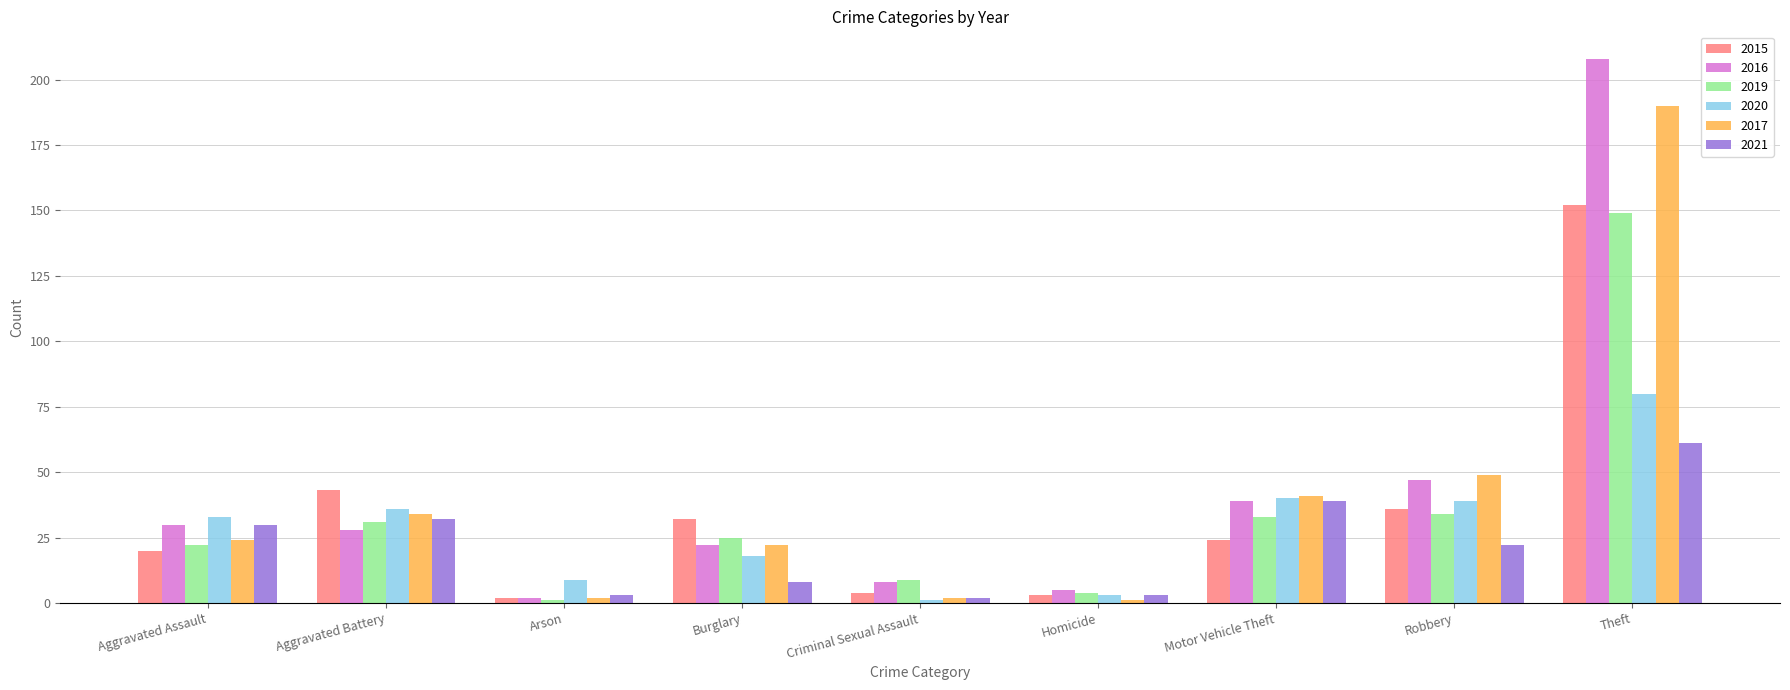

True or false: 2017 has a value of 1 at Homicide.

True